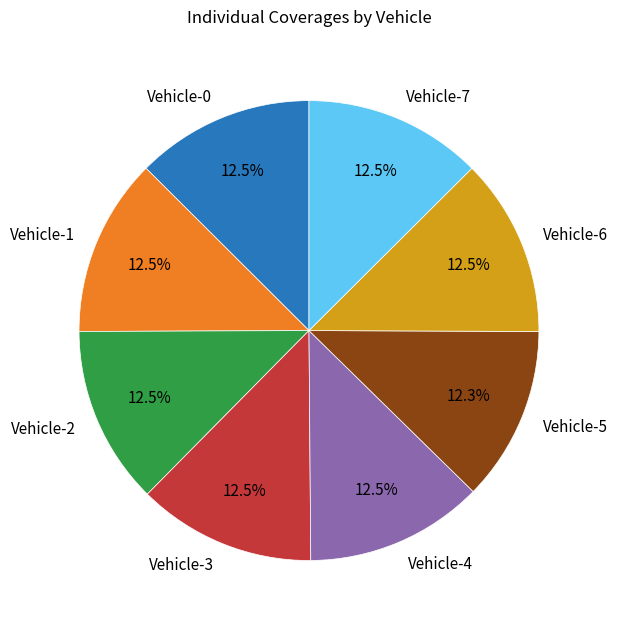

Combined, do Vehicle-7 and Vehicle-2 account for over 50%?

No